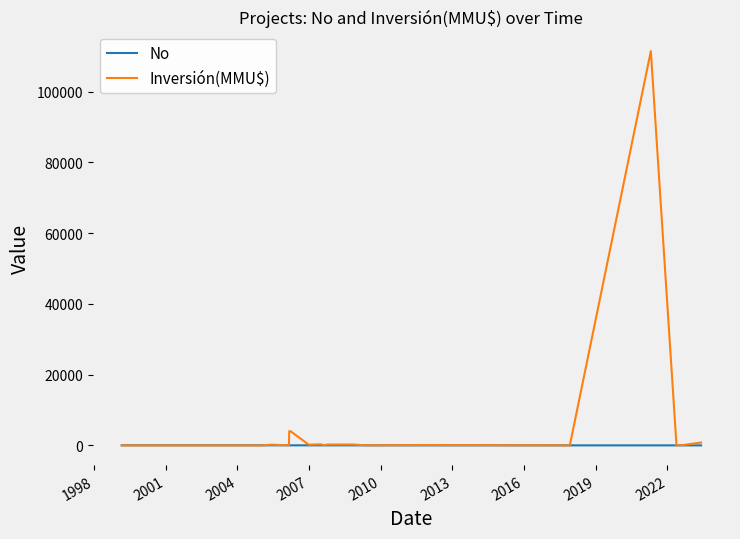

List the series in order of their overall mean, highest first.

Inversión(MMU$), No